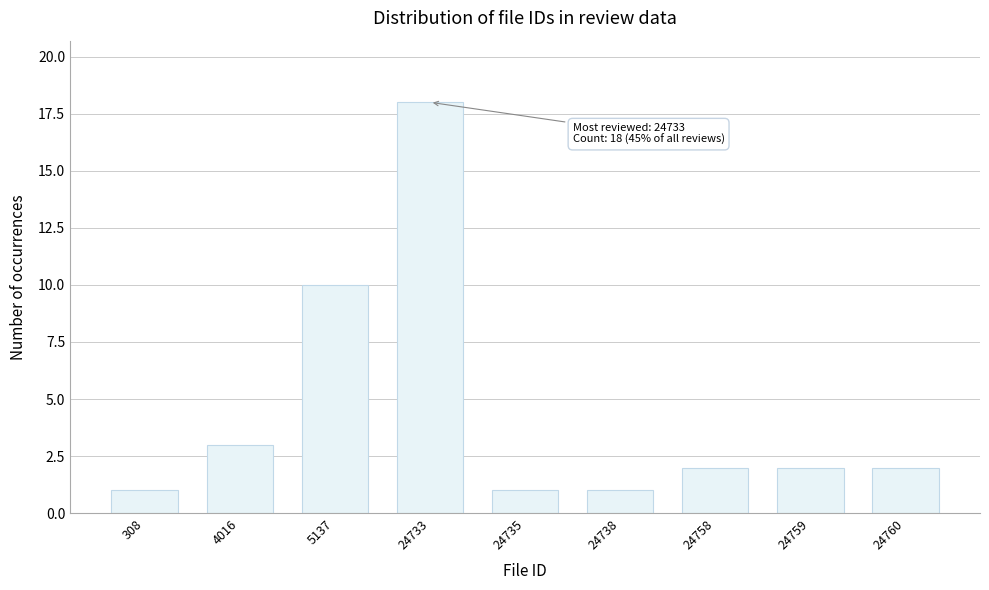

Reading left to right, list all the values displayed in this chart.

308=1	4016=3	5137=10	24733=18	24735=1	24738=1	24758=2	24759=2	24760=2